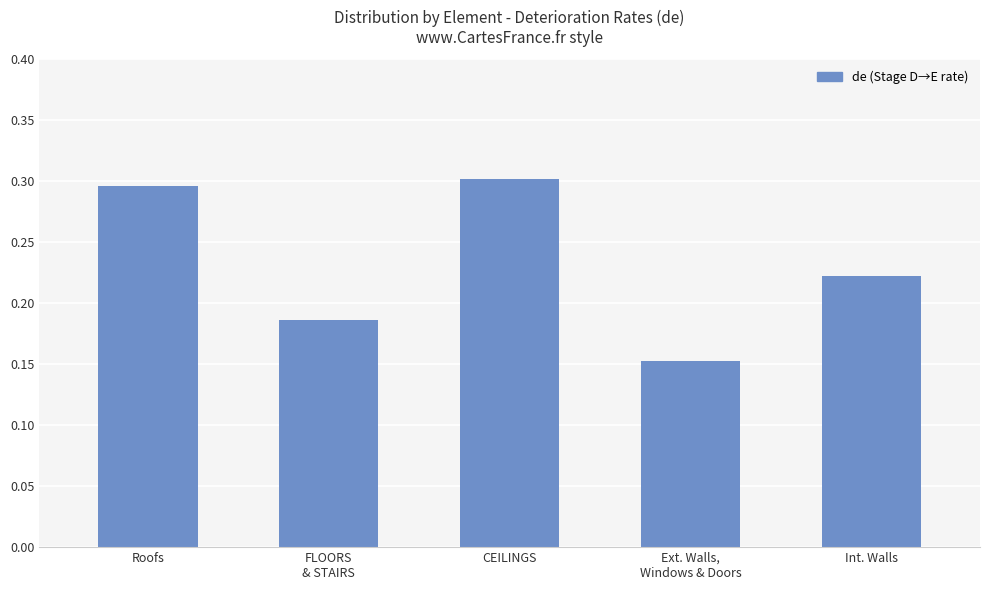

What is the sum of all values?

1.2